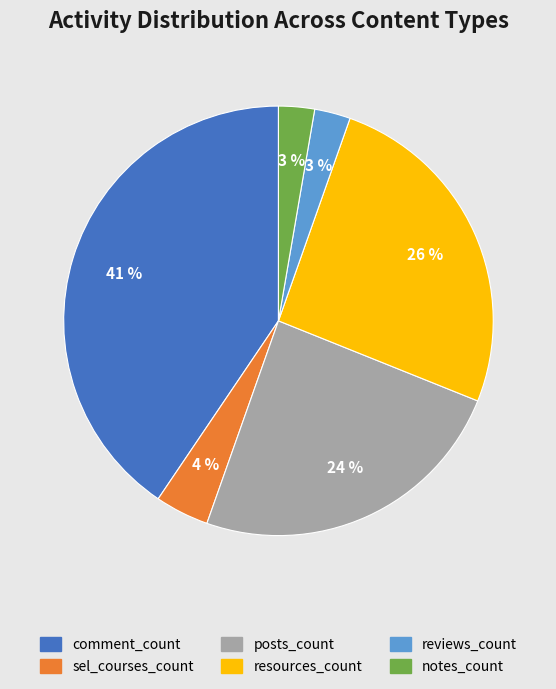

To the nearest percent, what portion does reviews_count represent?

3%